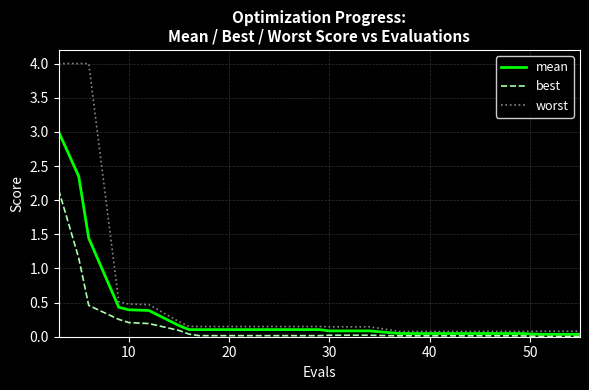

What is the difference between the second highest and second lowest values in the worst series?

3.9